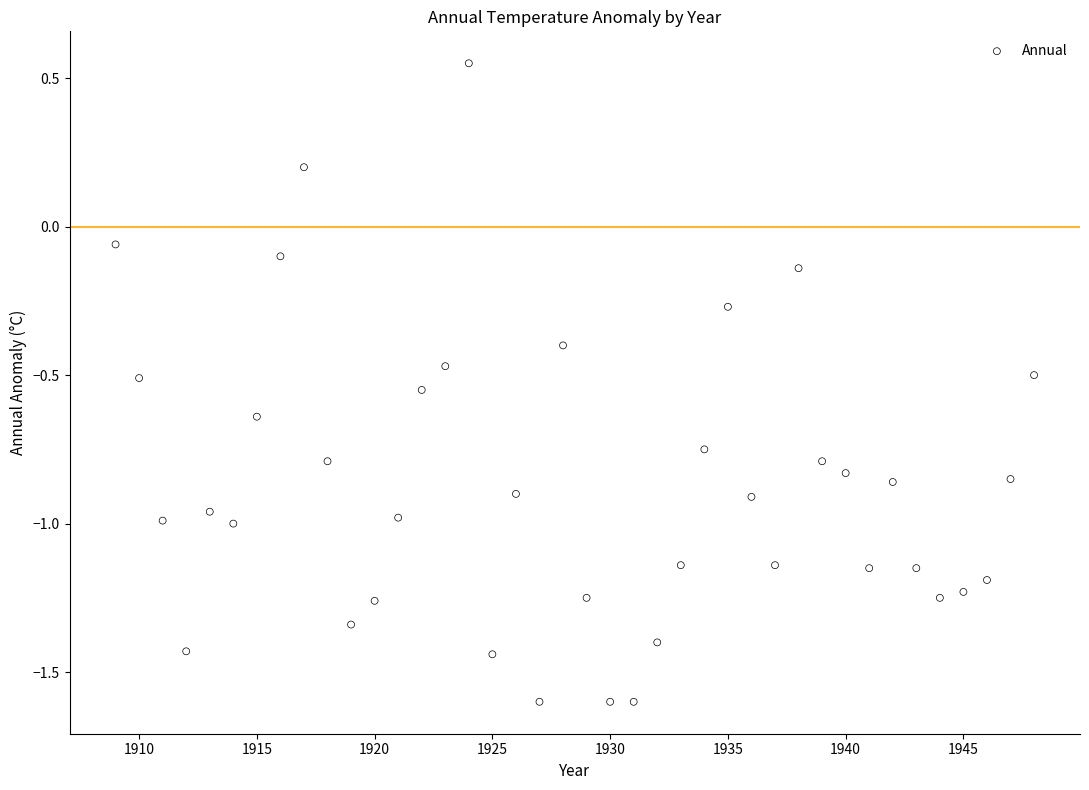

What is the range of X values (max minus min)?

39.0